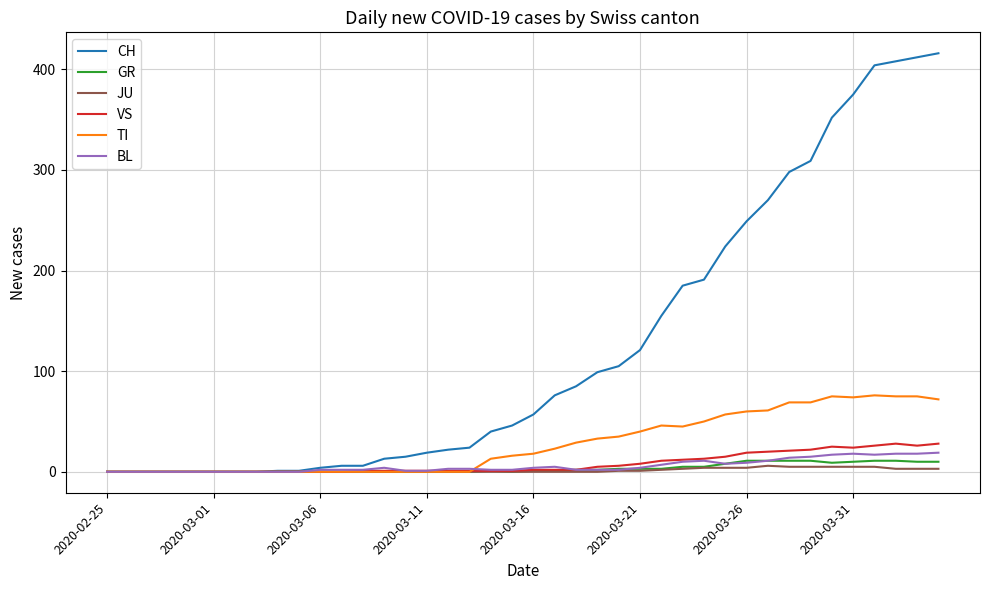

What is the maximum value shown in the chart?

416